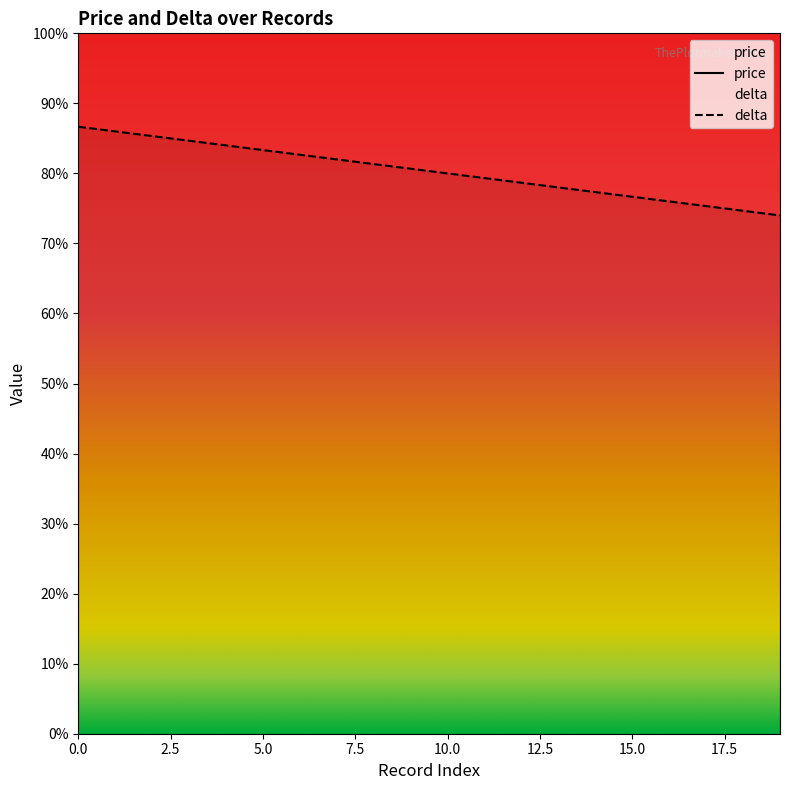

What is the ratio of the value at 6 to the value at 18?

1.1